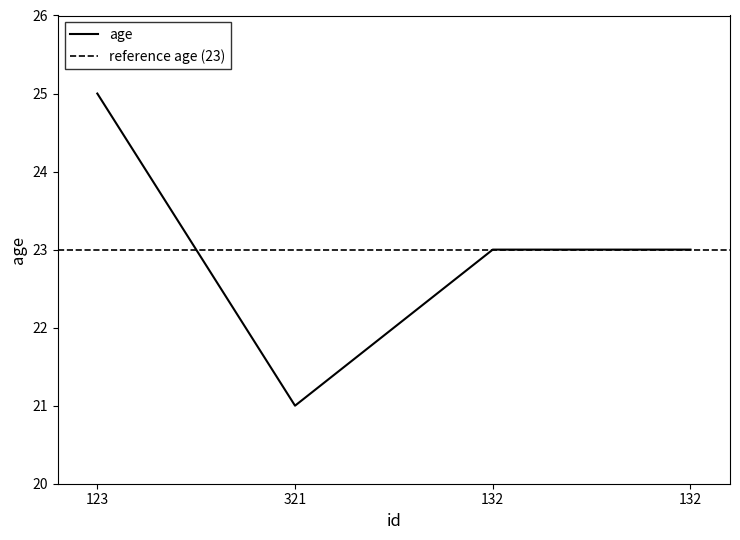

At which category does the chart reach its peak across all series?

123